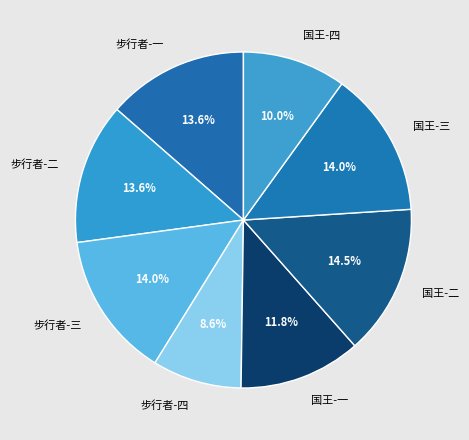

Does 步行者-一 represent more than half of the total?

No